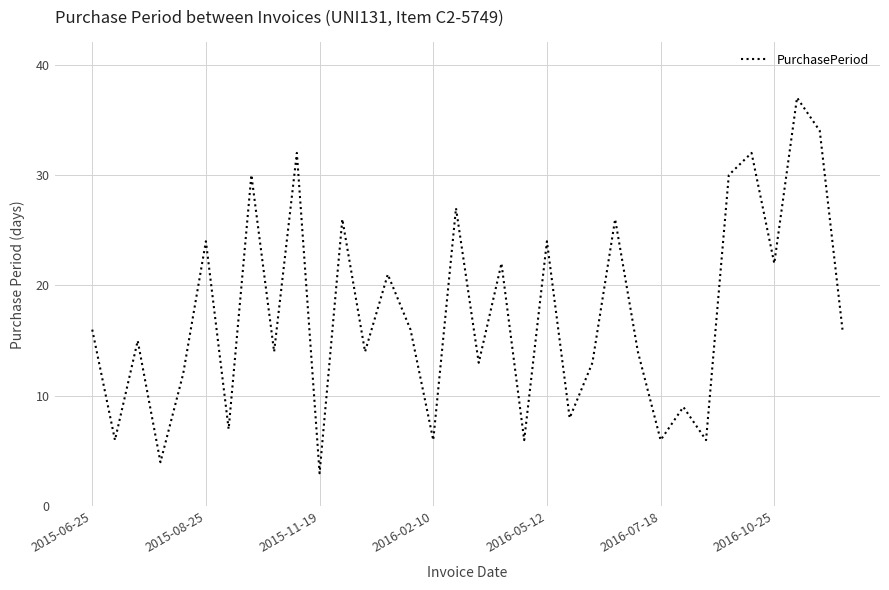

What is the difference between the maximum and minimum values?

34